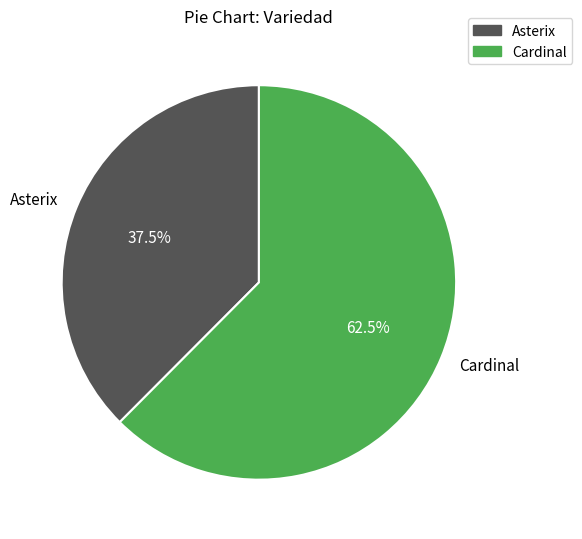

Count the number of slices in the pie.

2